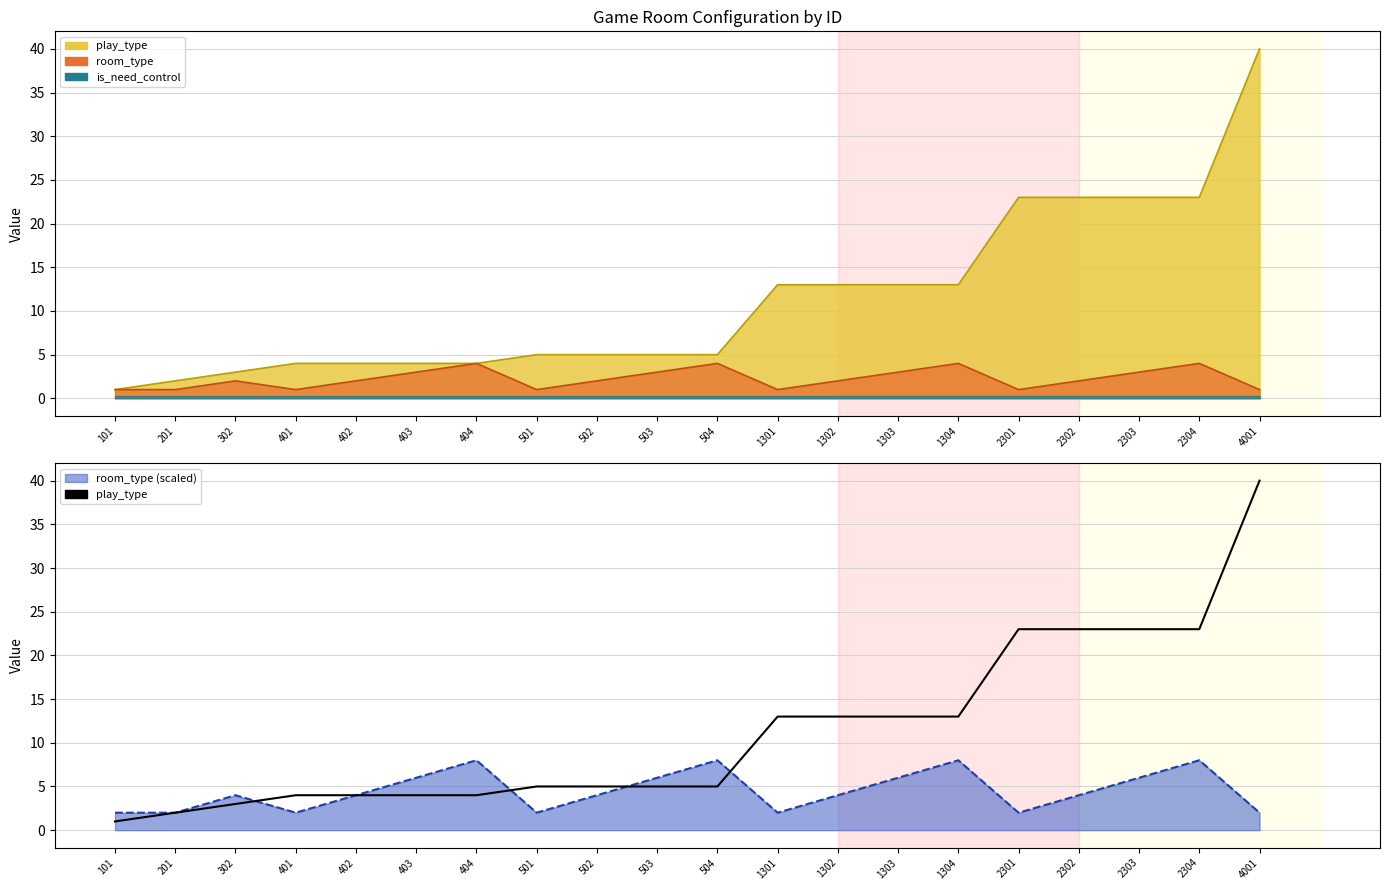

Where does the data first go above 5?

1301